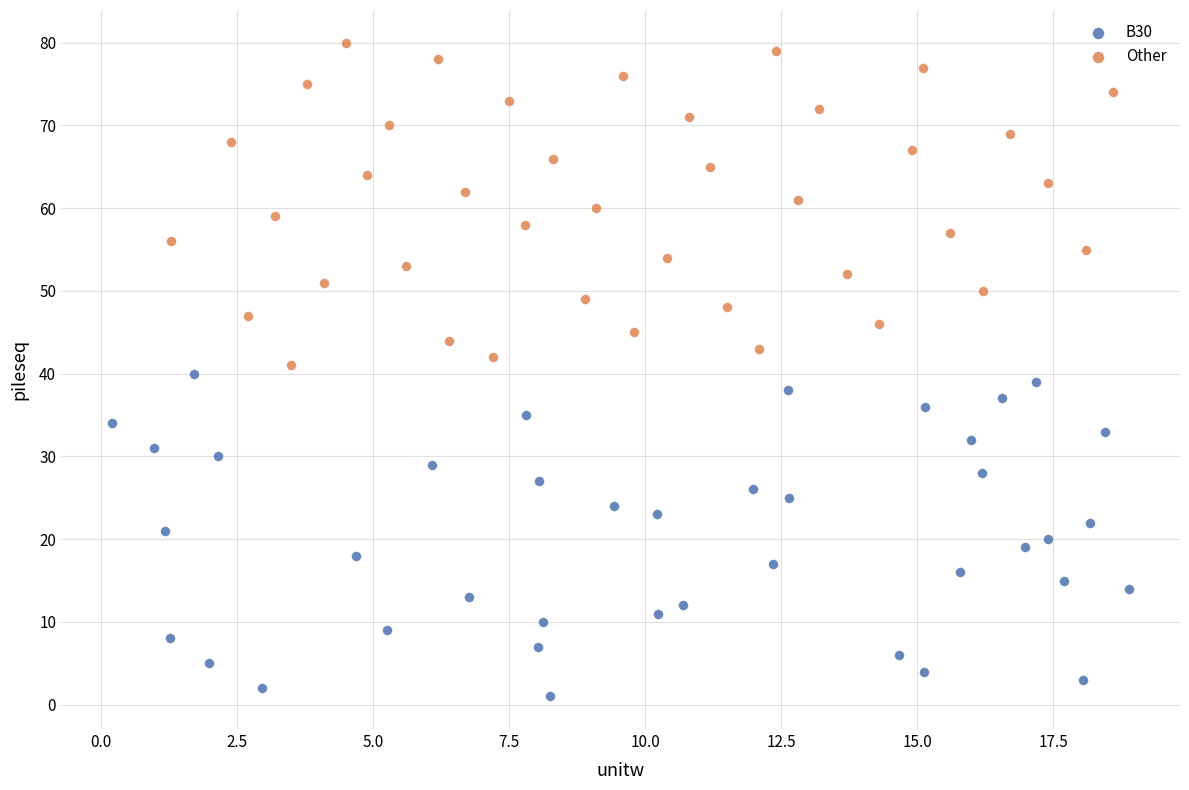

Which series contains the highest Y value?

Other